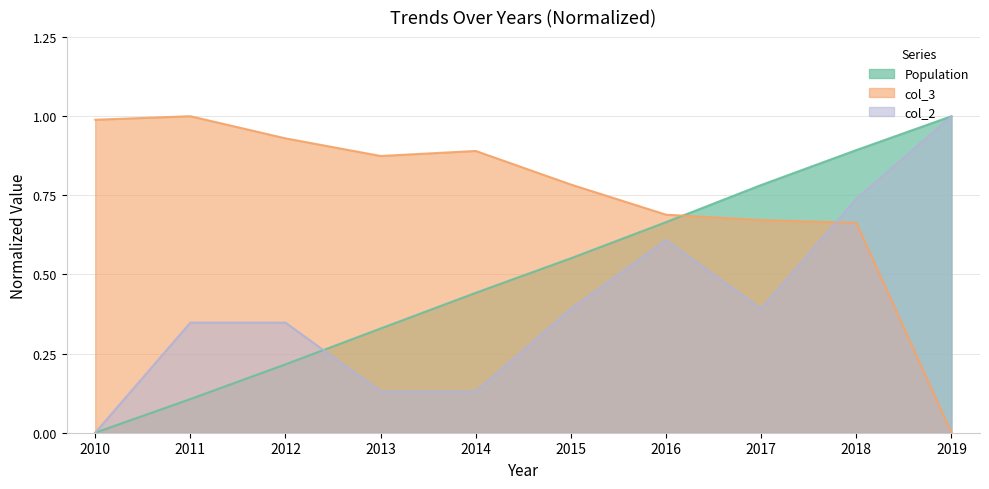

Rank the series by their average value, from highest to lowest.

col_3, Population, col_2